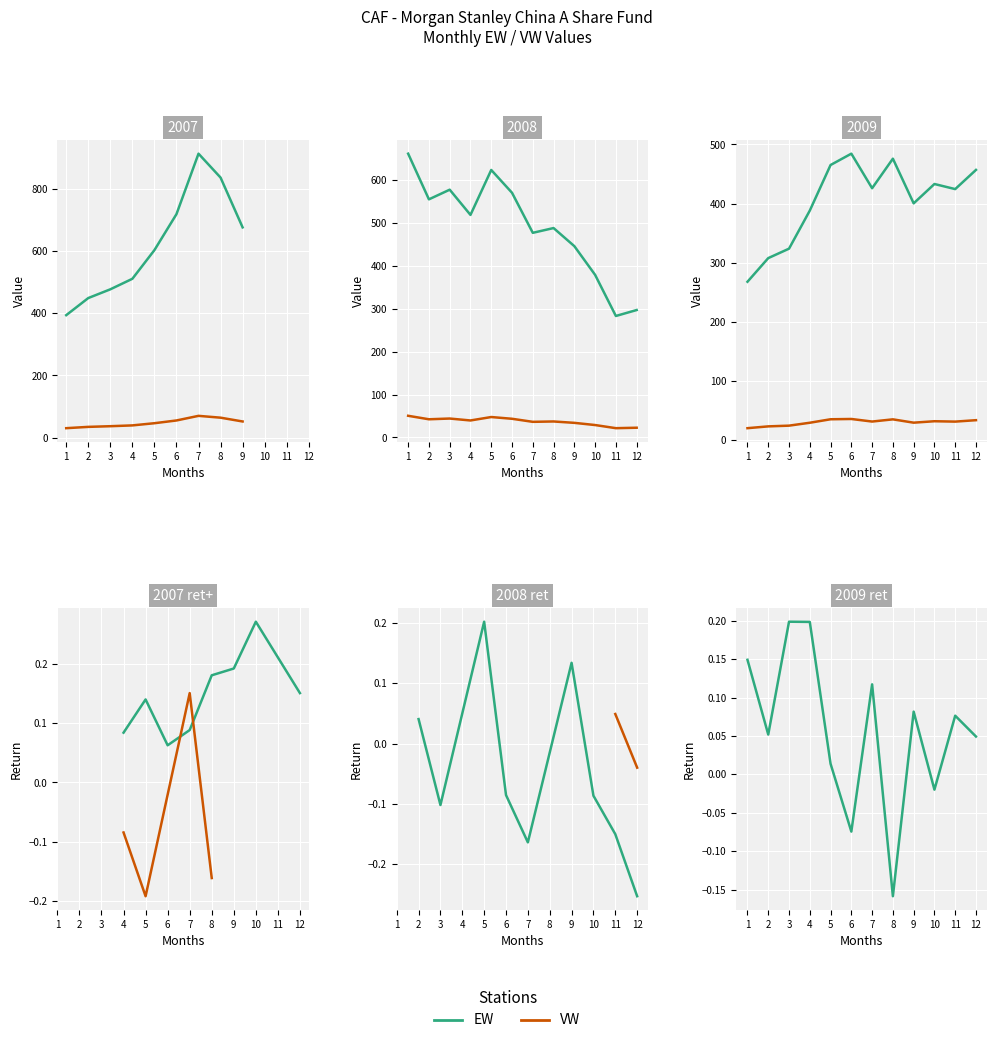

What is the smallest value displayed?

-0.2